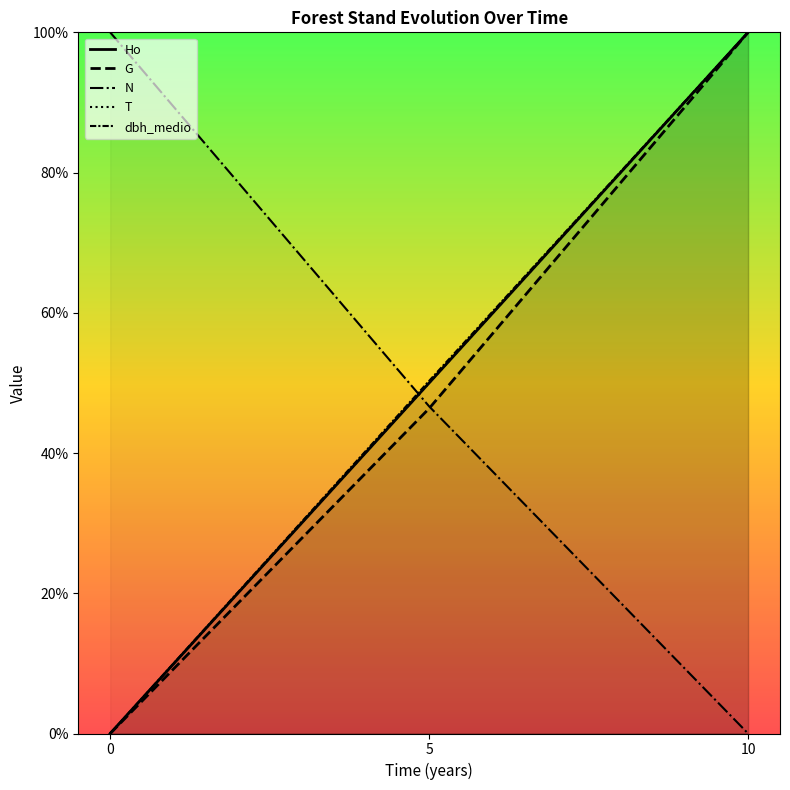

Count the T values in the range 0 to 100.

3